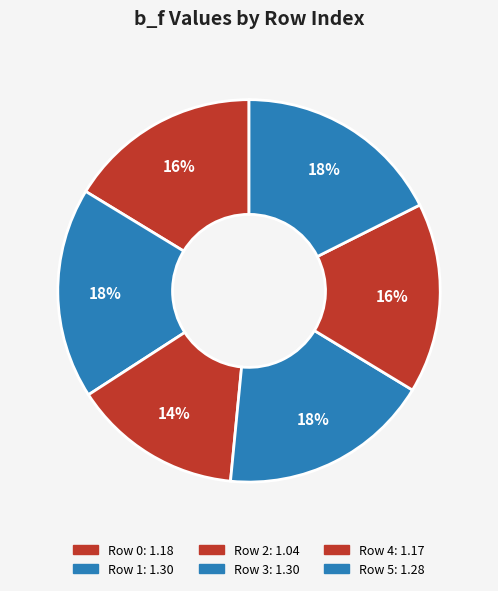

How many segments does this pie chart have?

6